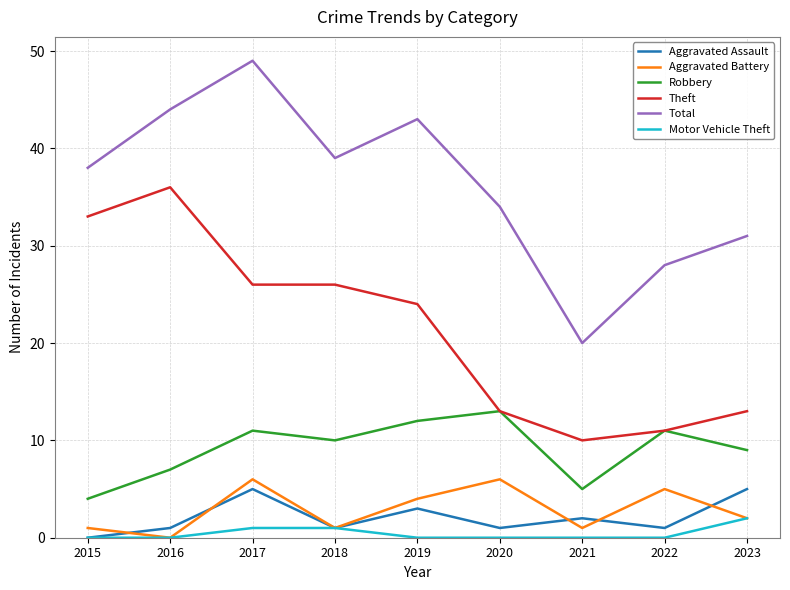

Reading right to left, transcribe all the data shown in this chart.

Aggravated Assault: 5	1	2	1	3	1	5	1	0
Aggravated Battery: 2	5	1	6	4	1	6	0	1
Robbery: 9	11	5	13	12	10	11	7	4
Theft: 13	11	10	13	24	26	26	36	33
Total: 31	28	20	34	43	39	49	44	38
Motor Vehicle Theft: 2	0	0	0	0	1	1	0	0